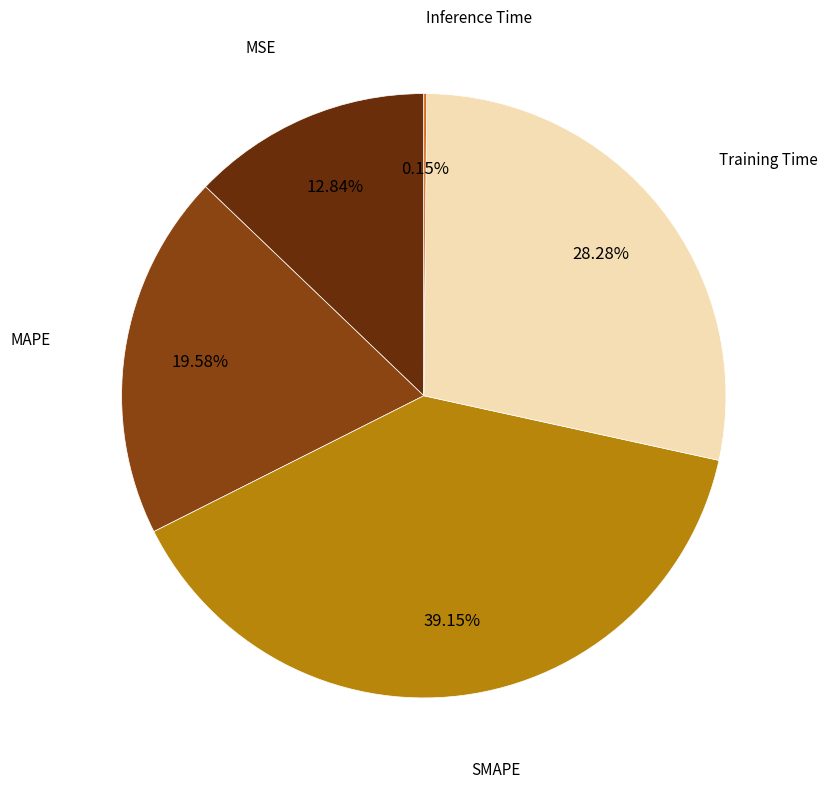

Does any single category account for the majority?

No